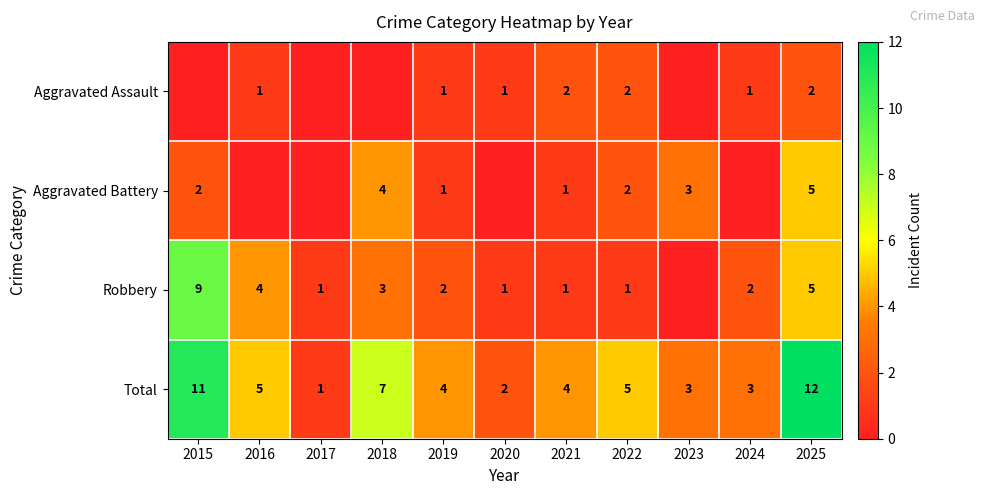

True or false: Robbery has a value of 6 at 2016.

False